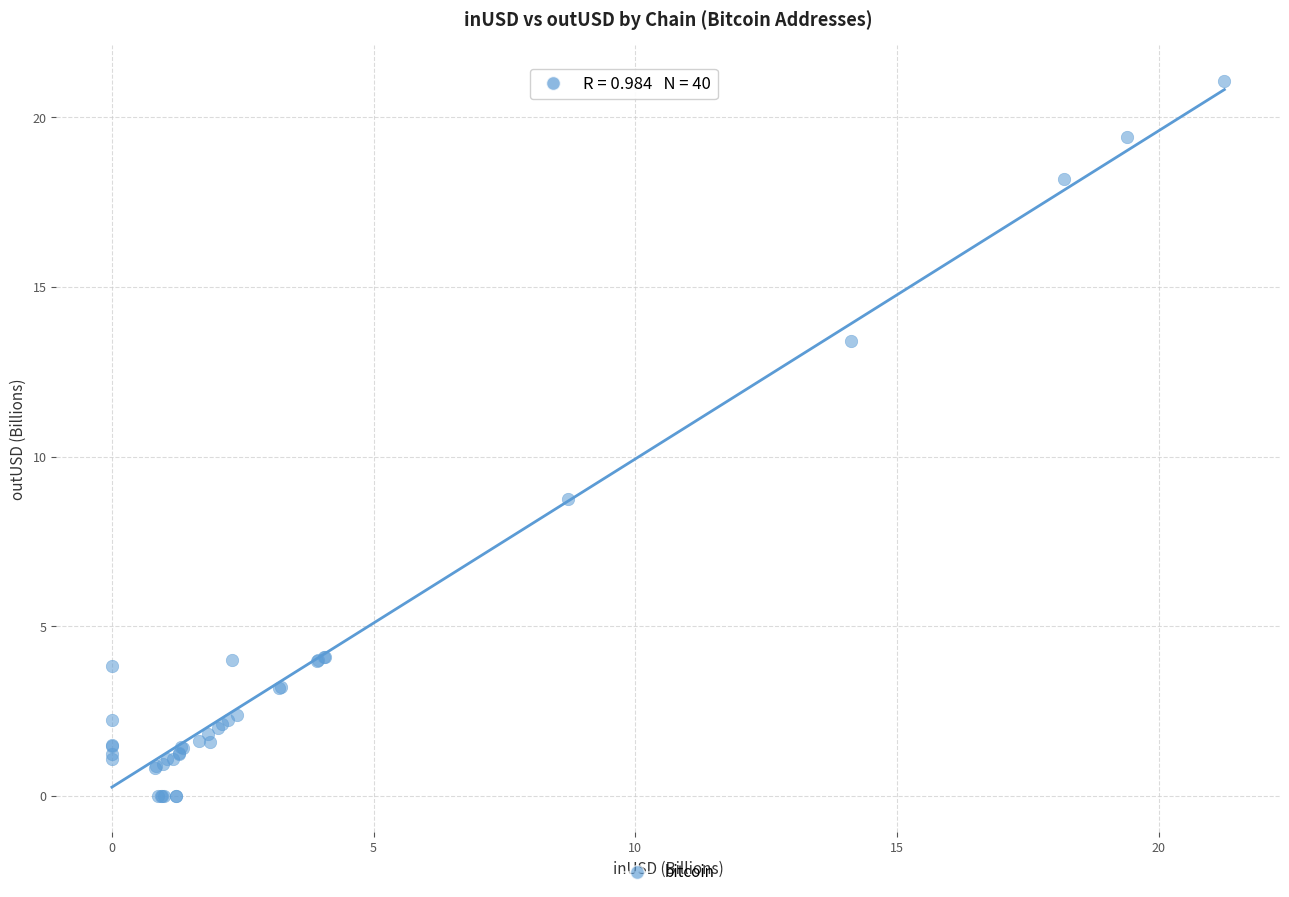

What Y value in the scatter plot is closest to 10?

8.7